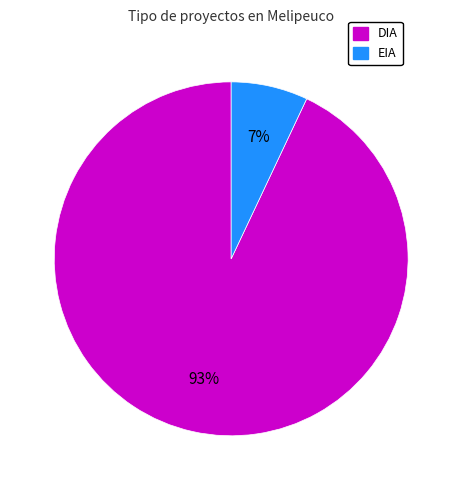

Is there any slice that represents more than half of the pie?

Yes